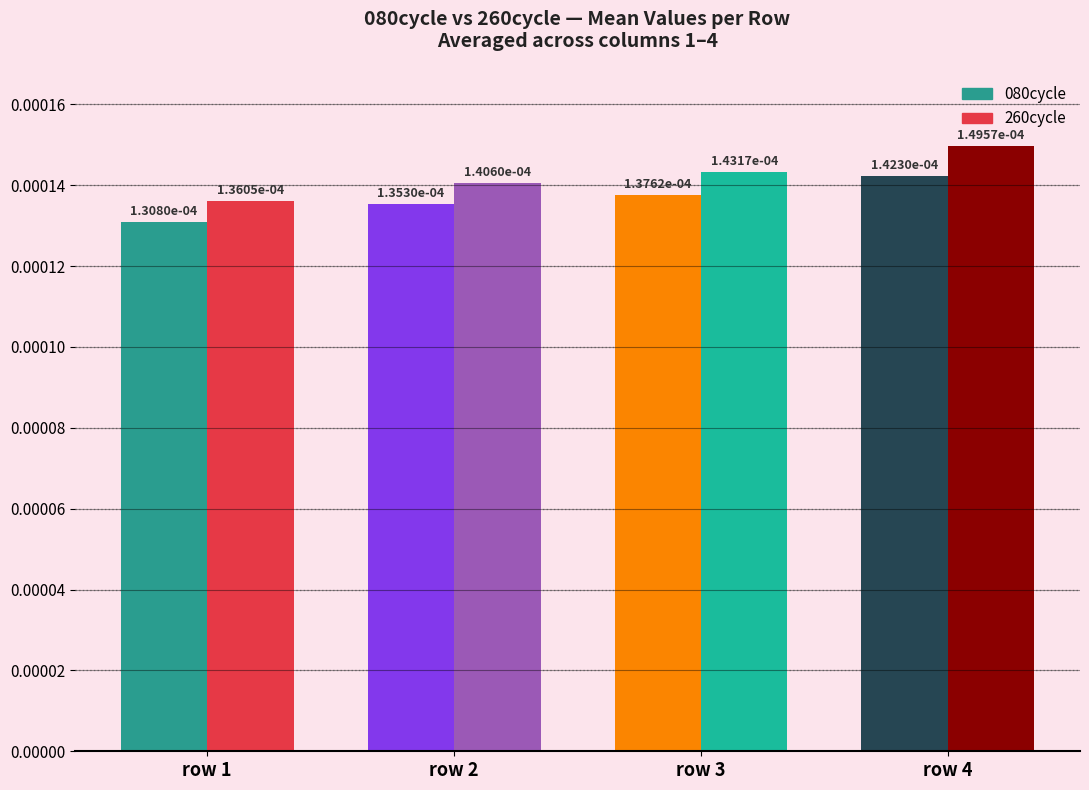

At how many categories does at least one series exceed 0?

4